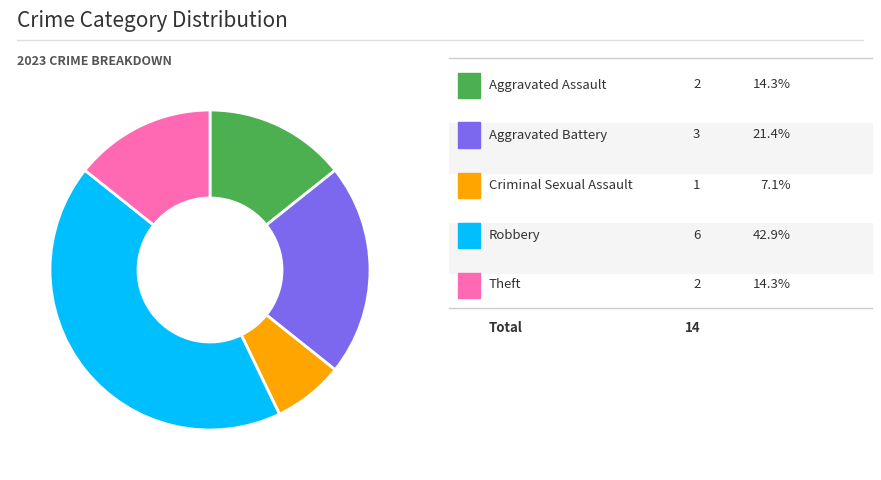

Is there a majority slice in this chart?

No